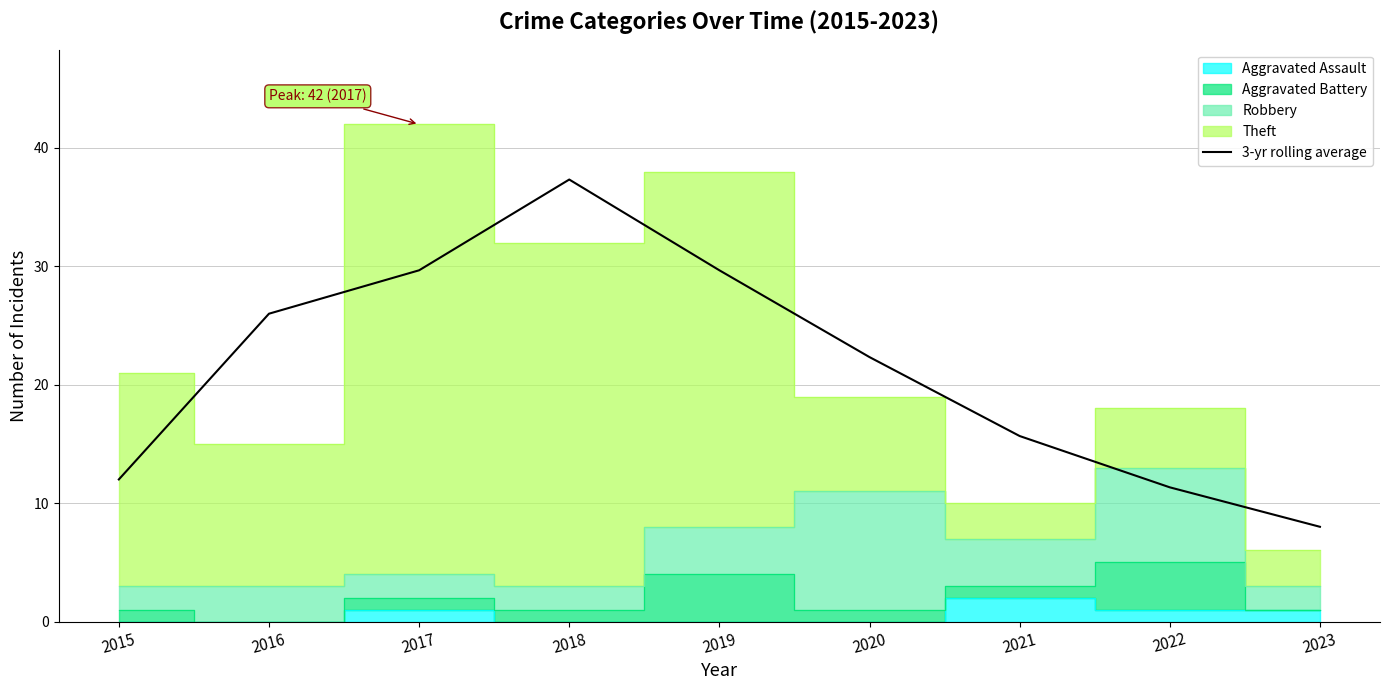

At which label is the value closest to 22?

2020